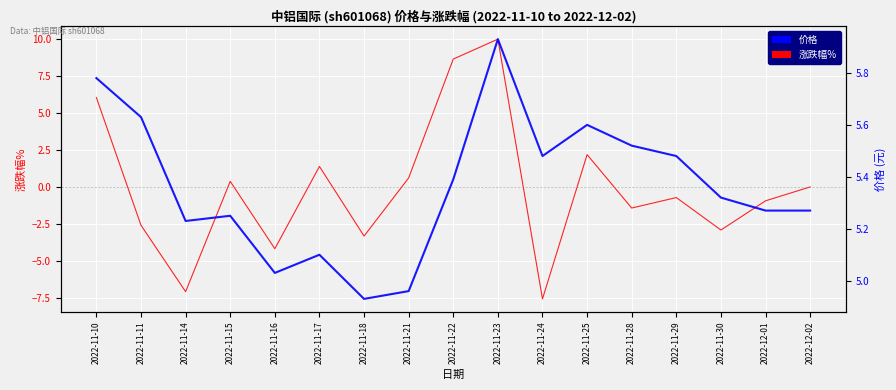

What are all the series names shown in the legend?

涨跌幅%, 价格